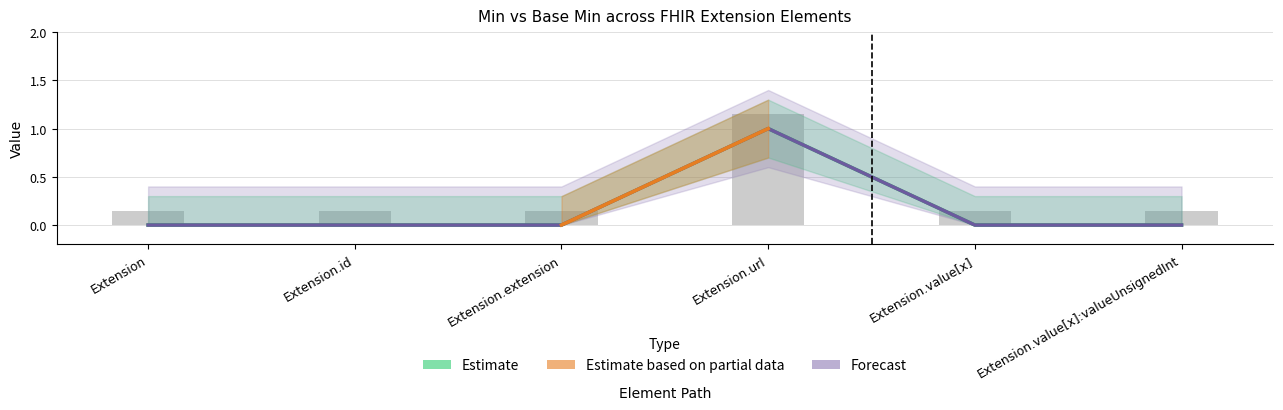

What is the difference between the maximum and second lowest values in the Min series?

1